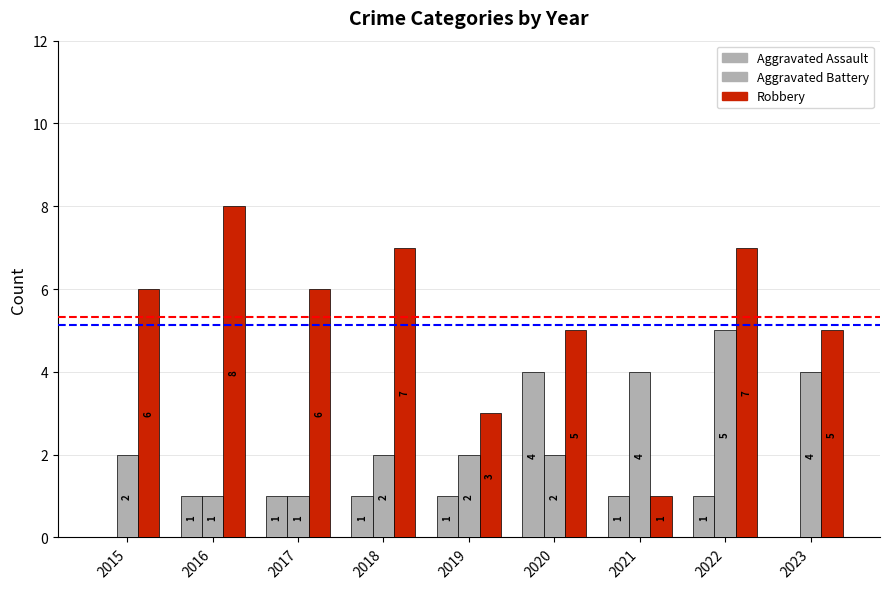

Does the chart contain stacked bars?

No